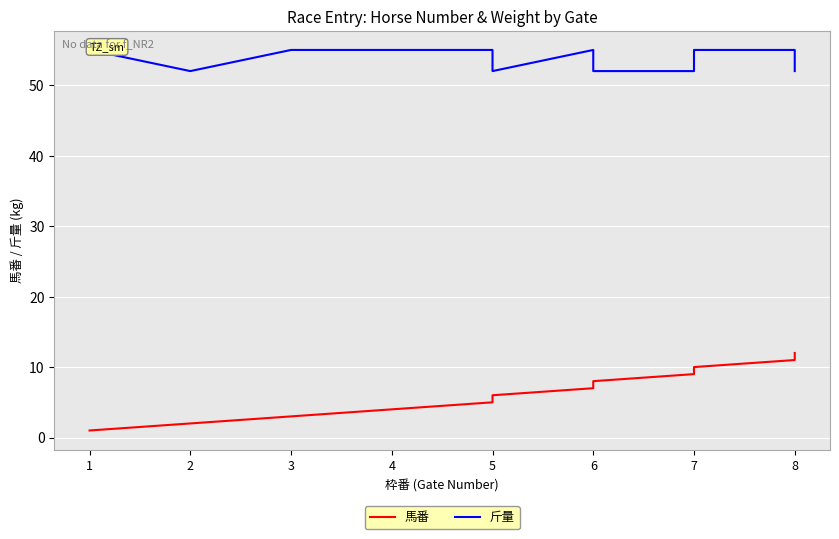

Rank the series at 7 from highest to lowest value.

斤量, 馬番